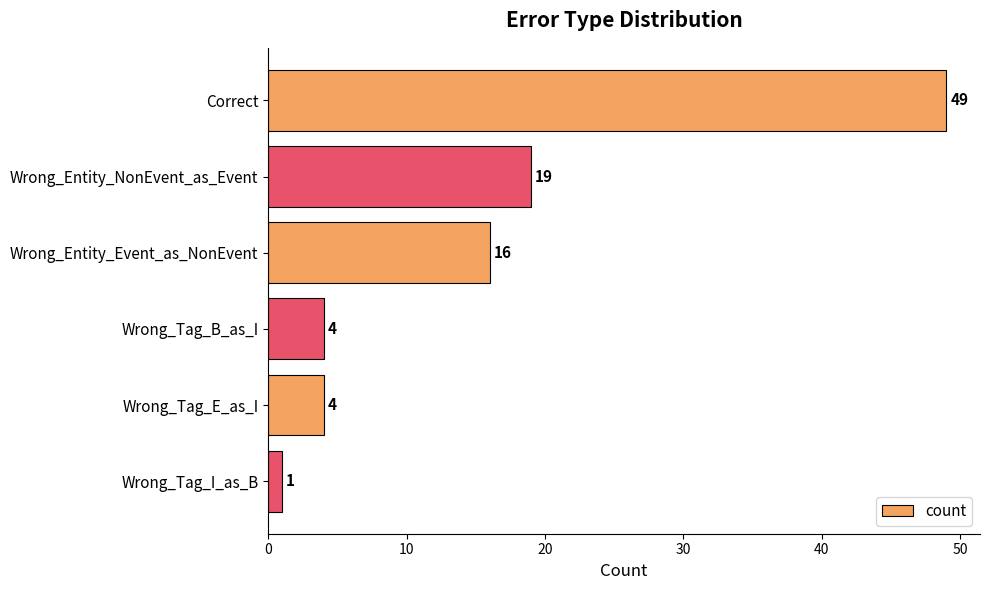

How many categories are shown in the chart?

6